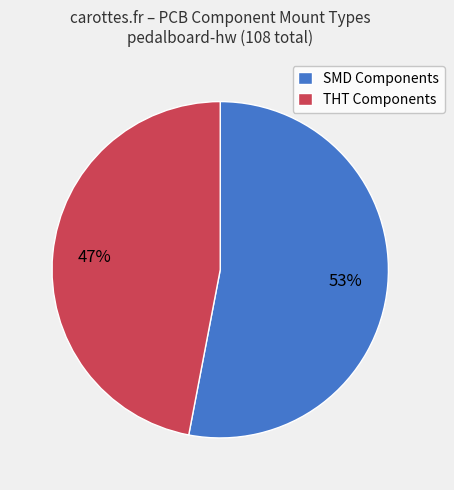

Is the sum of THT Components and SMD Components greater than half?

Yes